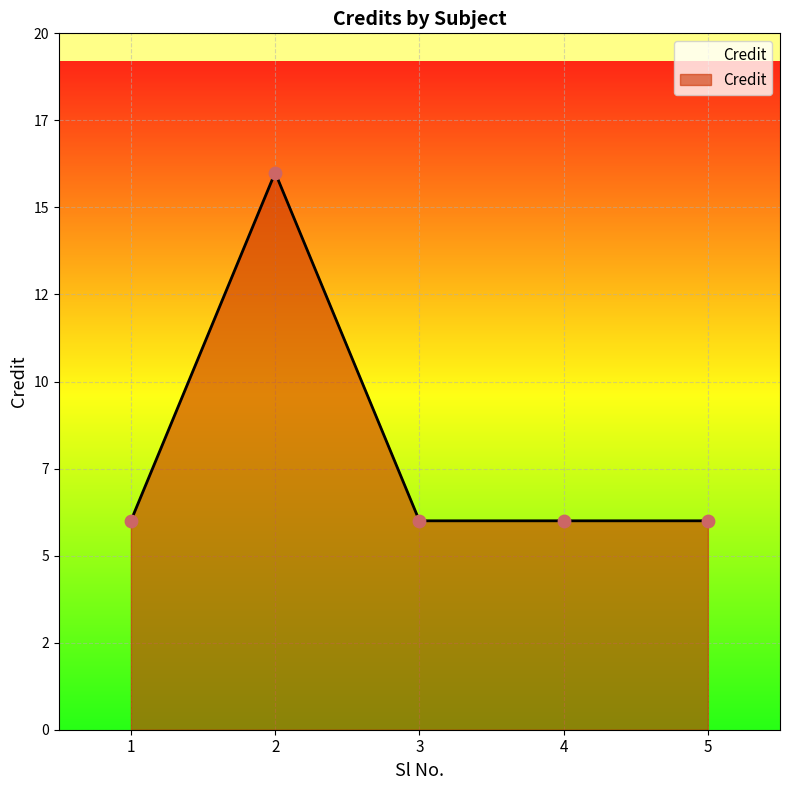

Does the chart have visible grid lines?

Yes